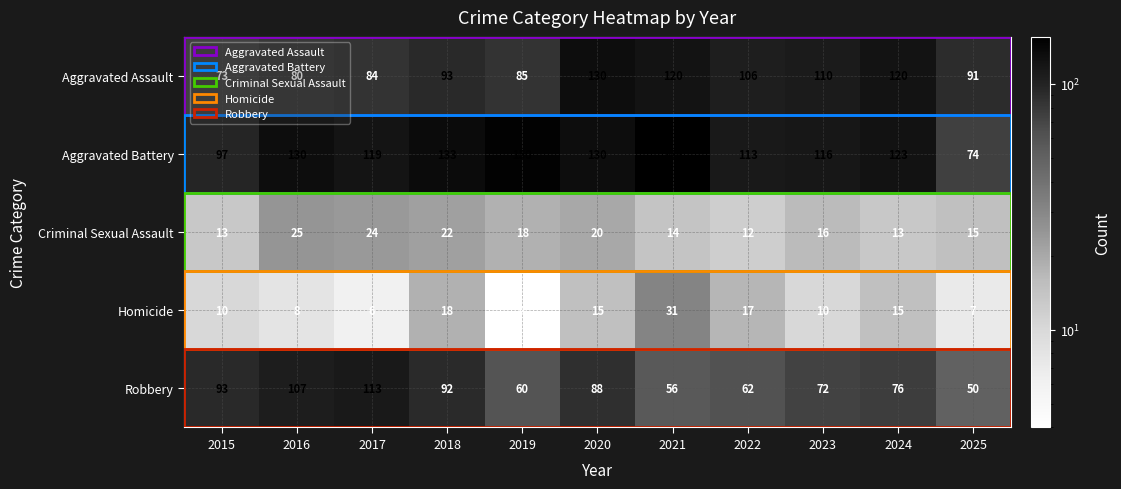

What is the minimum value shown in the chart?

4